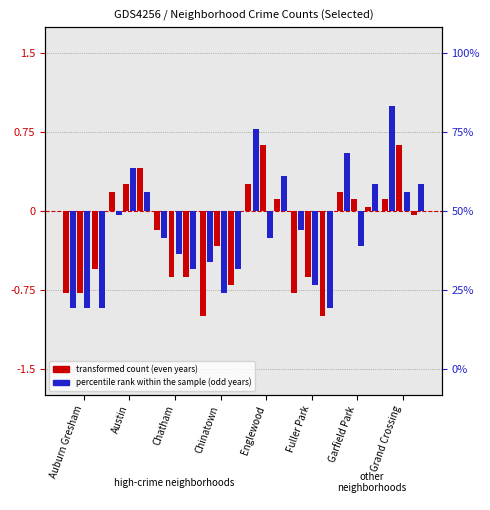

What is the label of the 2nd bar from the left?

Austin